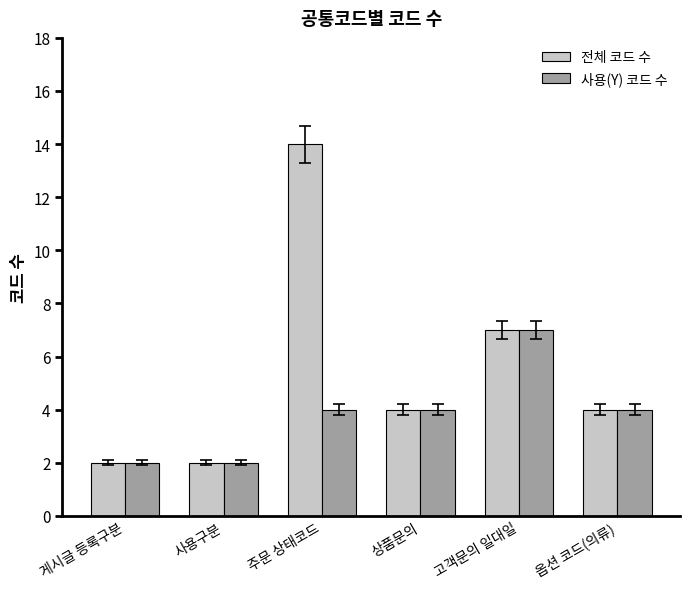

Reading right to left, what are all the values shown in this chart?

전체 코드 수: 옵션 코드(의류)=4	고객문의 일대일=7	상품문의=4	주문 상태코드=14	사용구분=2	게시글 등록구분=2
사용(Y) 코드 수: 옵션 코드(의류)=4	고객문의 일대일=7	상품문의=4	주문 상태코드=4	사용구분=2	게시글 등록구분=2